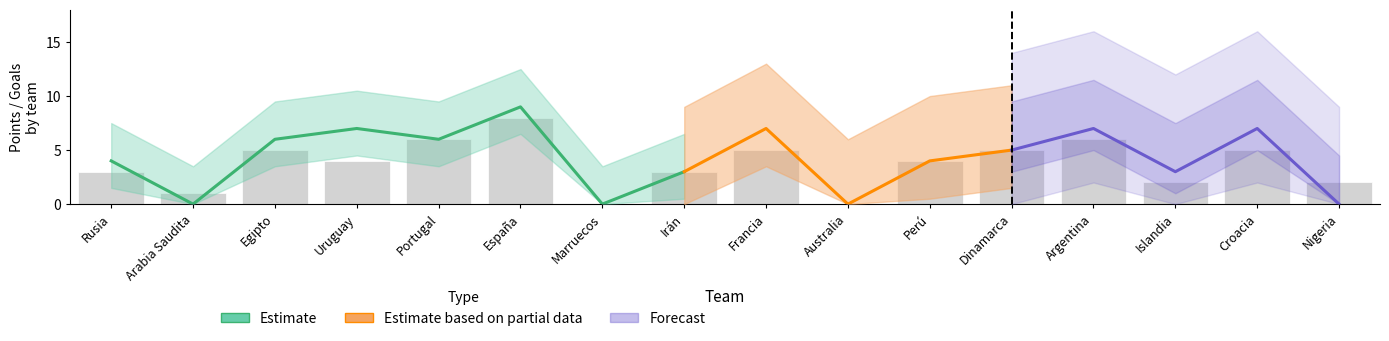

Which series has the largest total across all categories?

Estimate